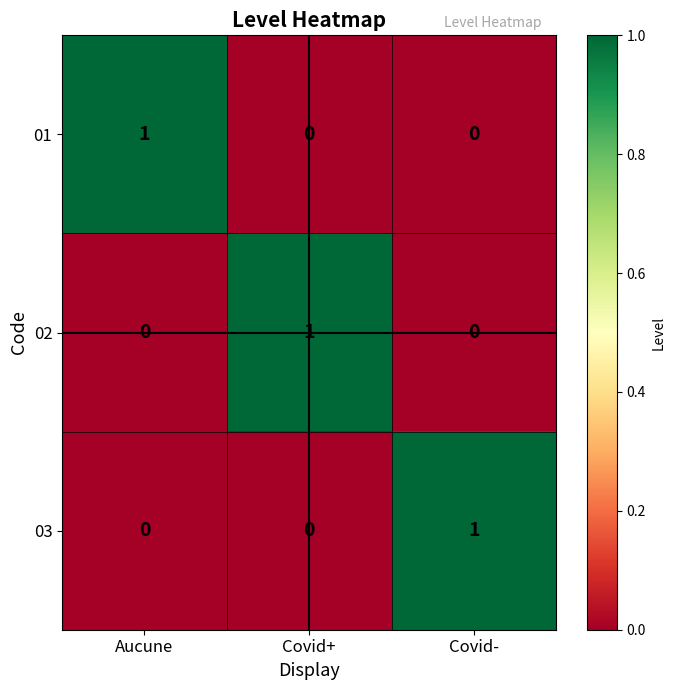

Reading left to right, what are all the values shown in this chart?

01: Aucune=1	Covid+=0	Covid-=0
02: Aucune=0	Covid+=1	Covid-=0
03: Aucune=0	Covid+=0	Covid-=1